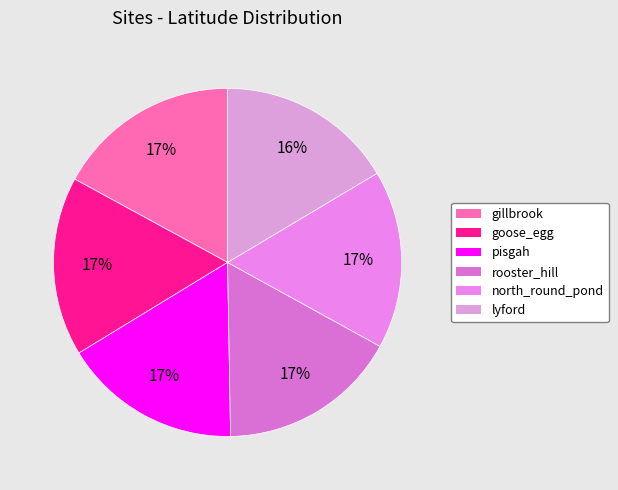

Does gillbrook account for over 50% of the chart?

No